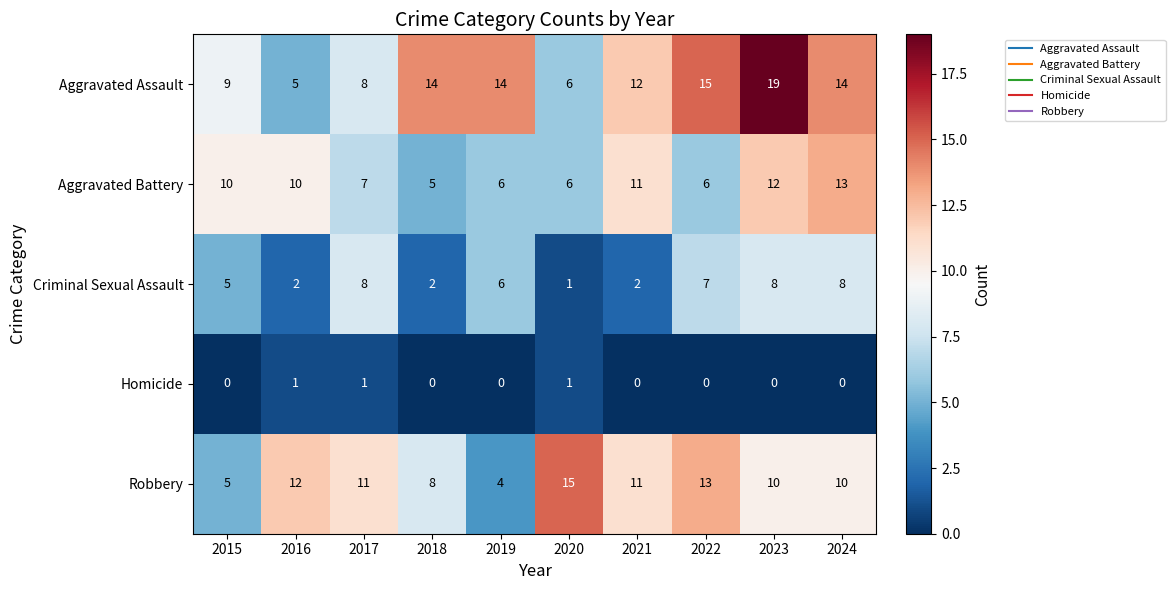

Is it true that Aggravated Battery equals 12 at 2023?

True